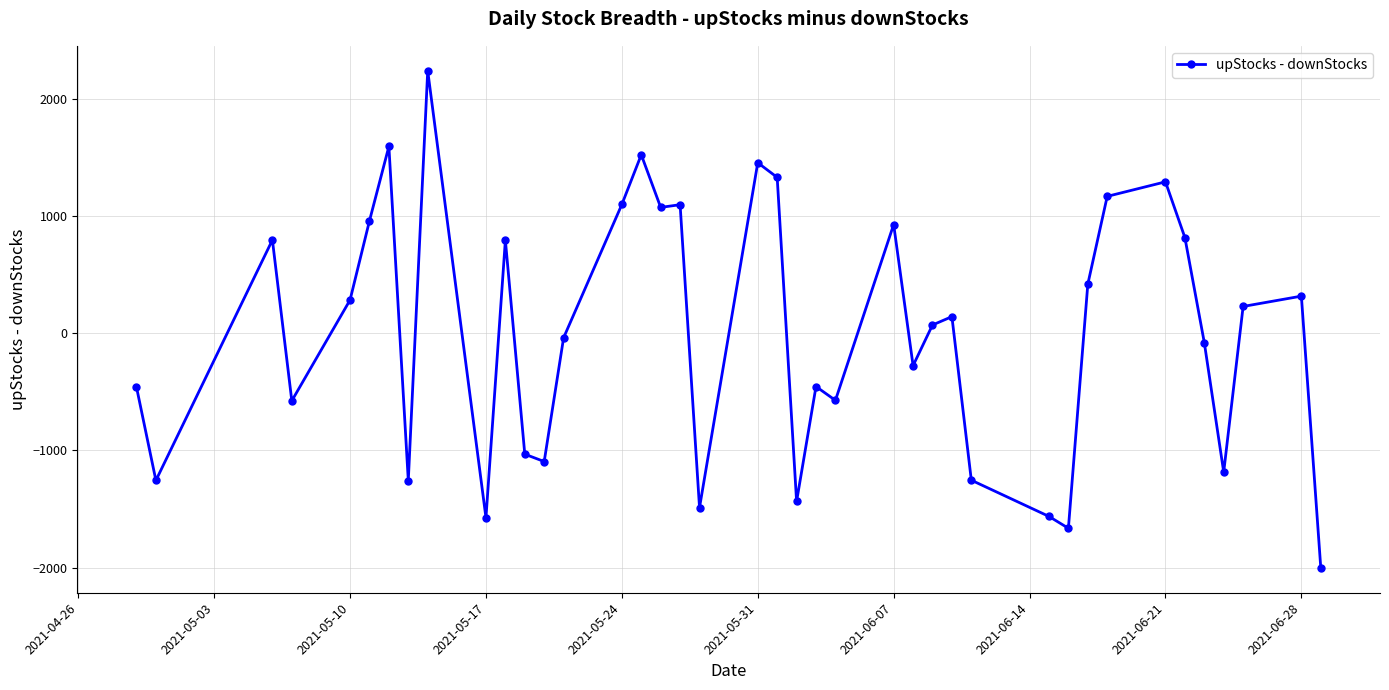

What is the difference between the maximum and minimum values?

4241